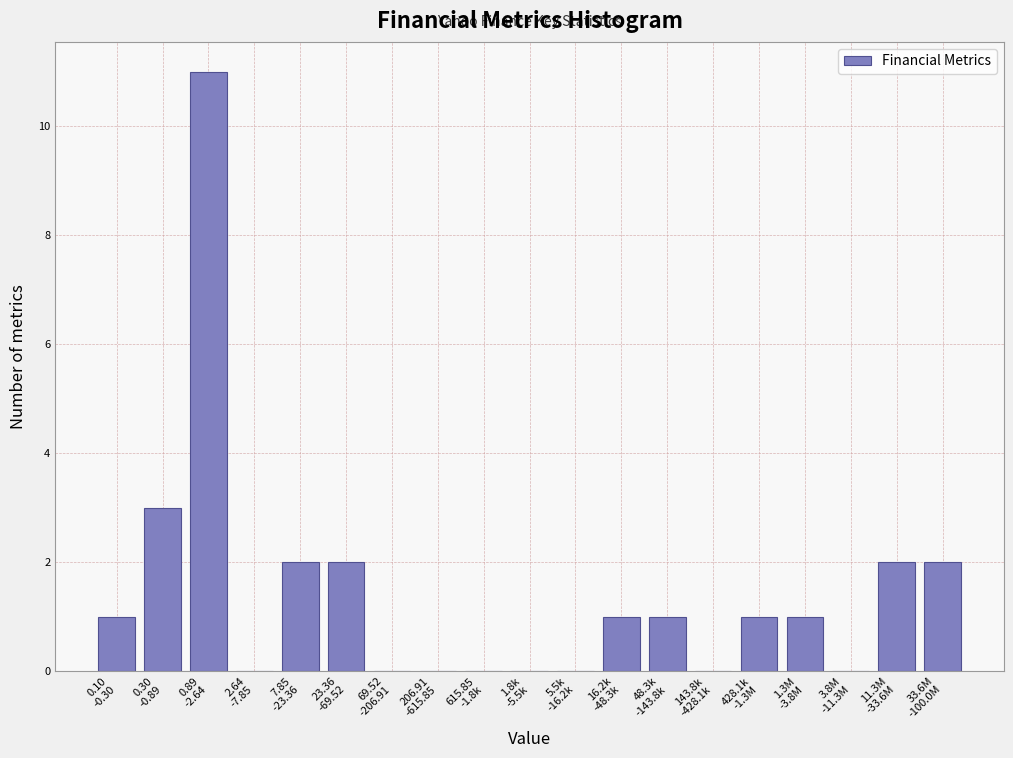

What is the greatest value displayed?

11